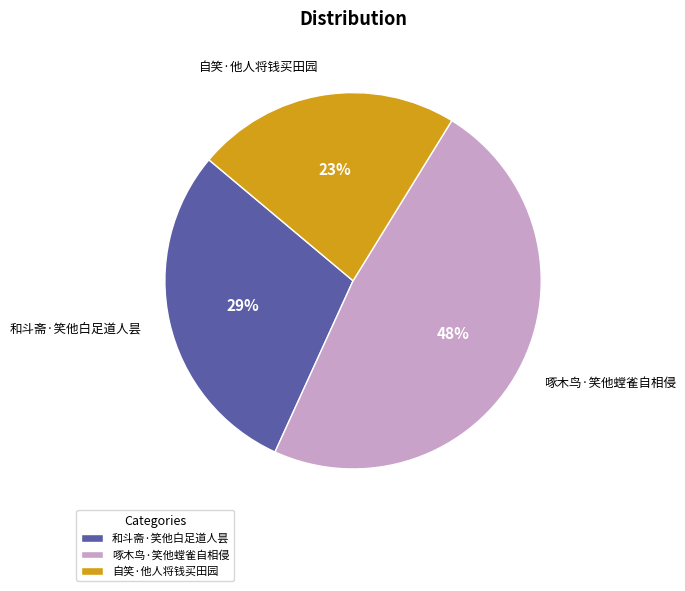

How many slices are in this pie chart?

3